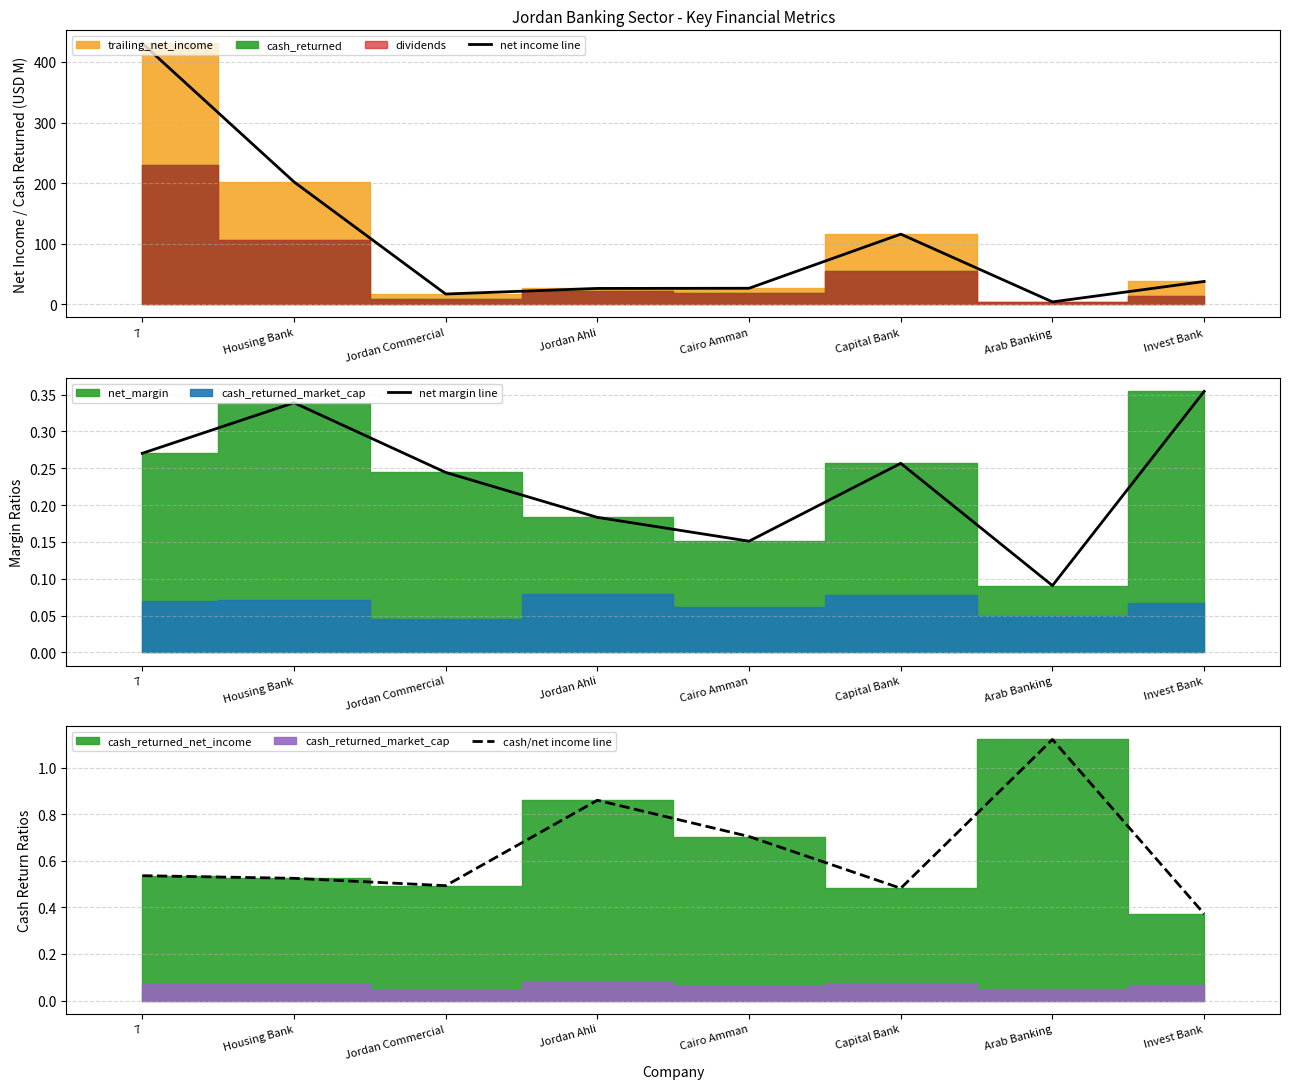

What is the greatest value displayed?

430.6